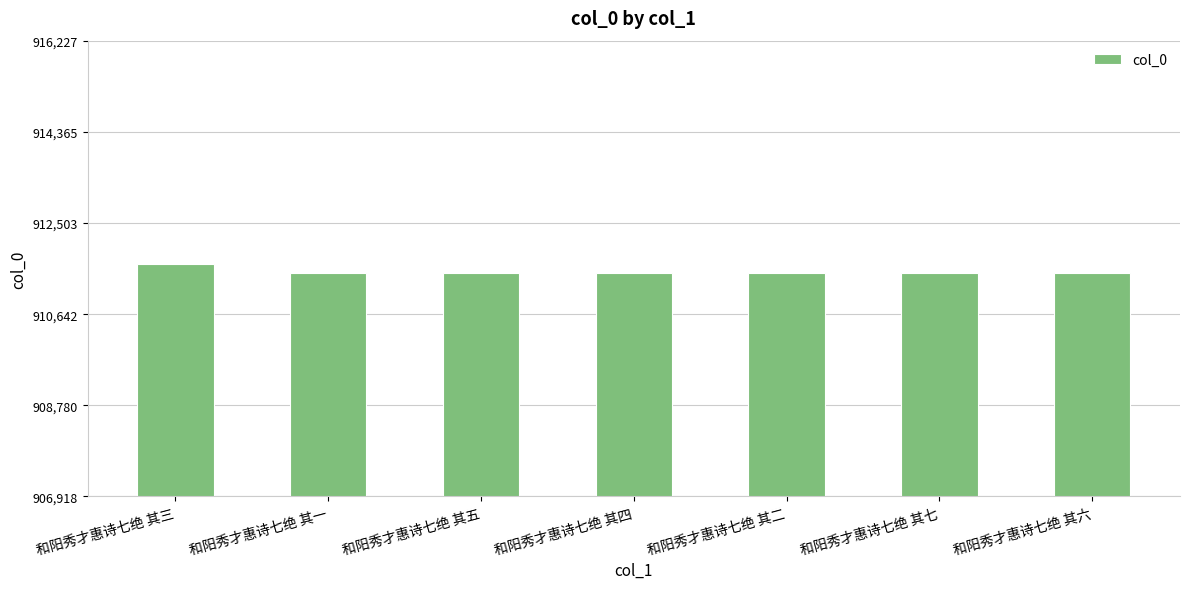

At which category does the chart reach its peak across all series?

和阳秀才惠诗七绝 其三